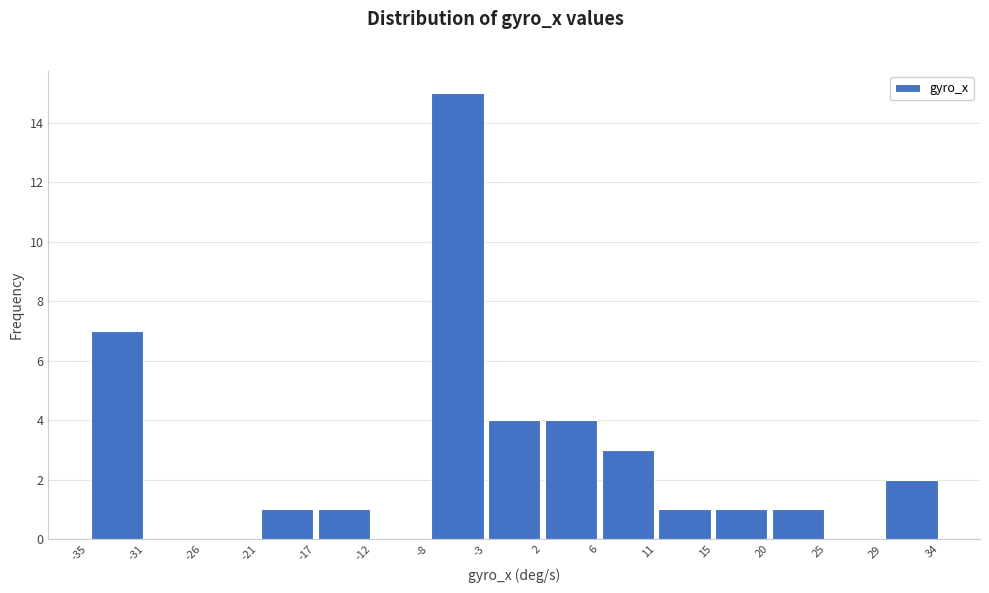

Which range on the x-axis has the tallest bar?

-8 to -3